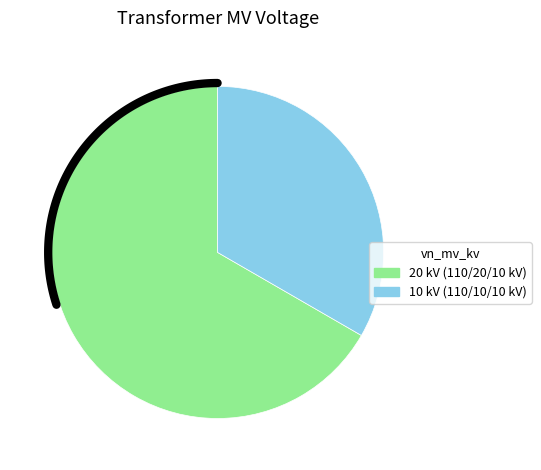

Between 63/25/38 MVA 110/20/10 kV and 63/25/38 MVA 110/10/10 kV, which is larger?

63/25/38 MVA 110/20/10 kV